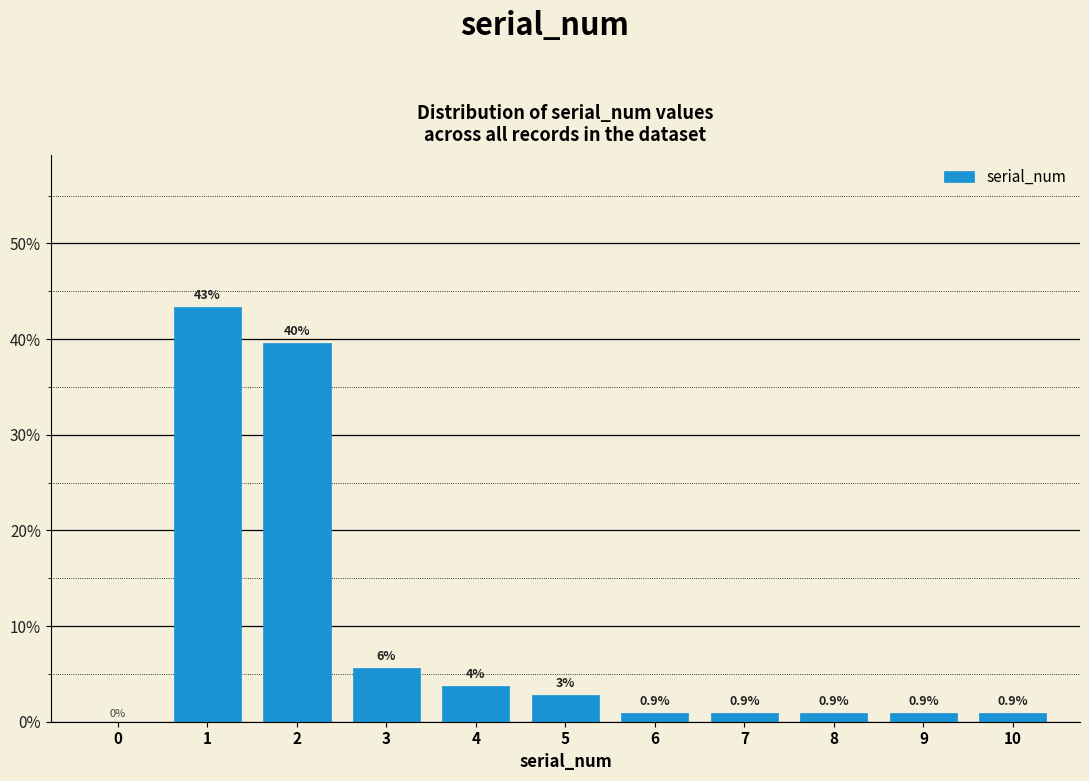

What is the maximum value shown in the chart?

43.4